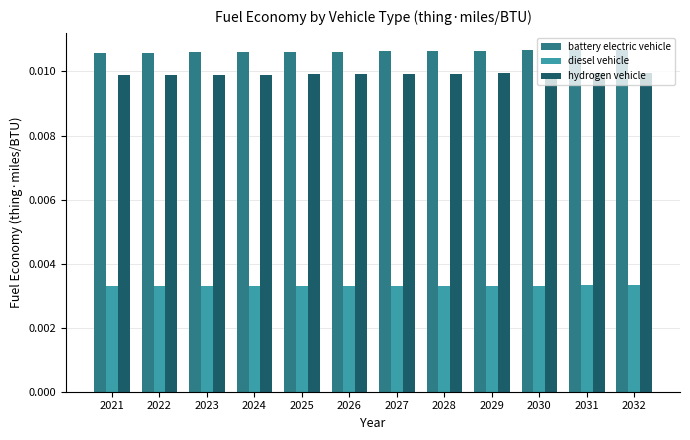

List the series in order of their peak value, highest first.

battery electric vehicle, hydrogen vehicle, diesel vehicle